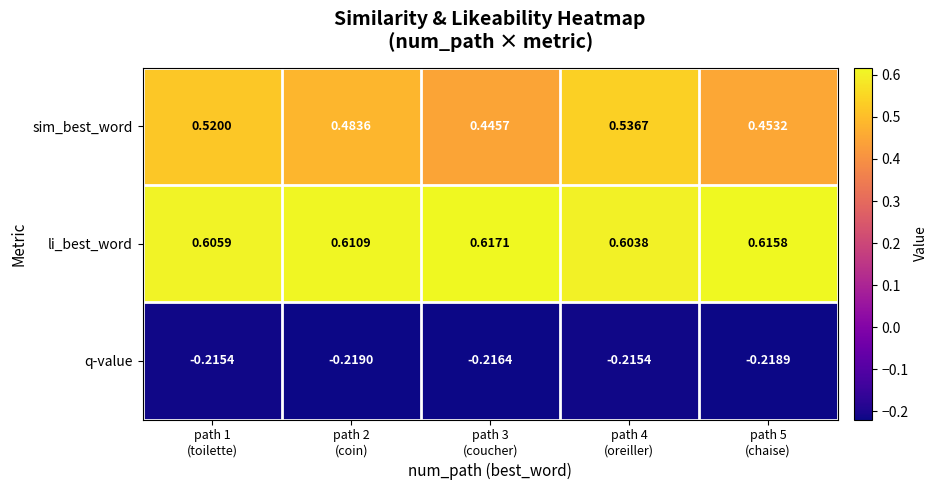

List the series in order of their peak value, lowest first.

q-value, sim_best_word, li_best_word